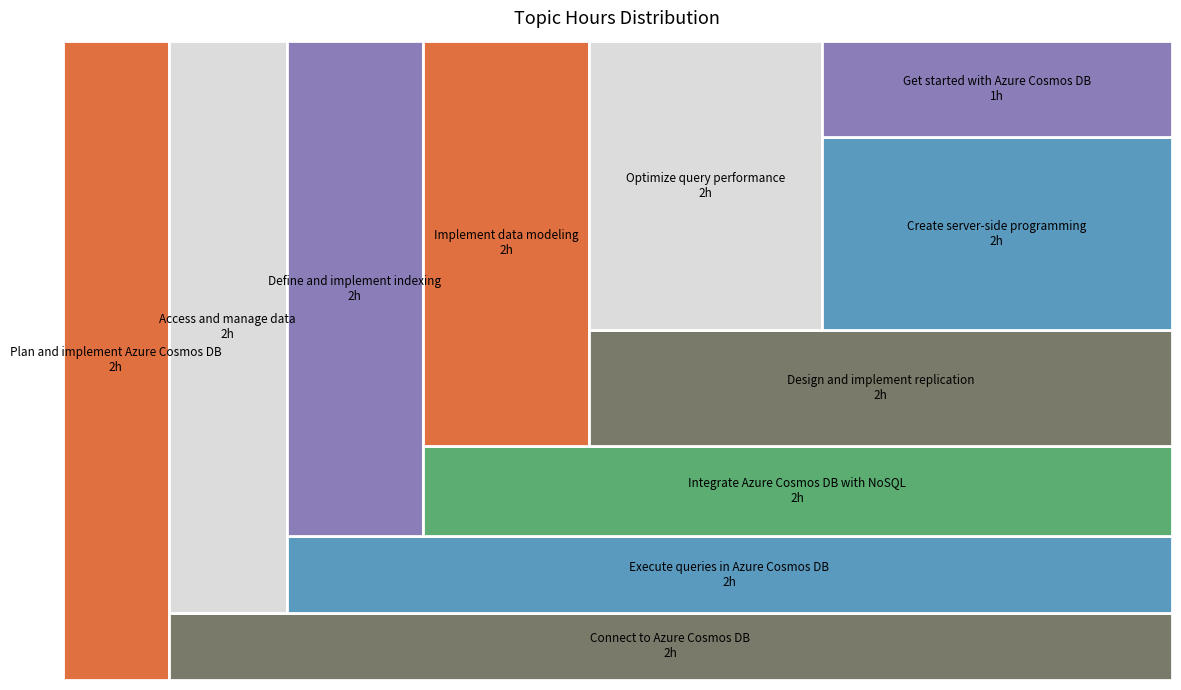

Reading left to right, extract all data points from this chart.

1	2	2	2	2	2	2	2	2	2	2